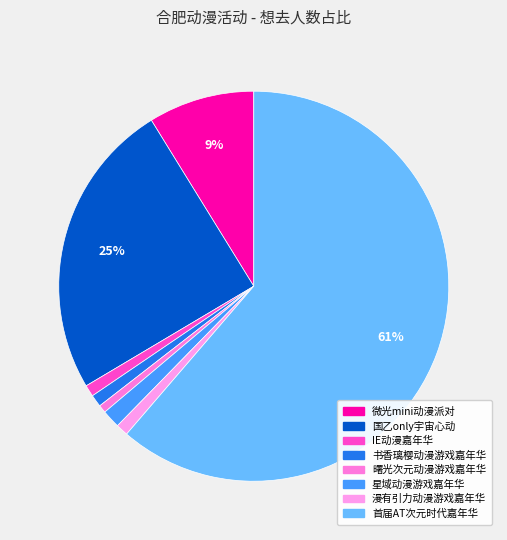

What is the smallest slice in the pie chart?

合肥·曙光次元动漫游戏嘉年华